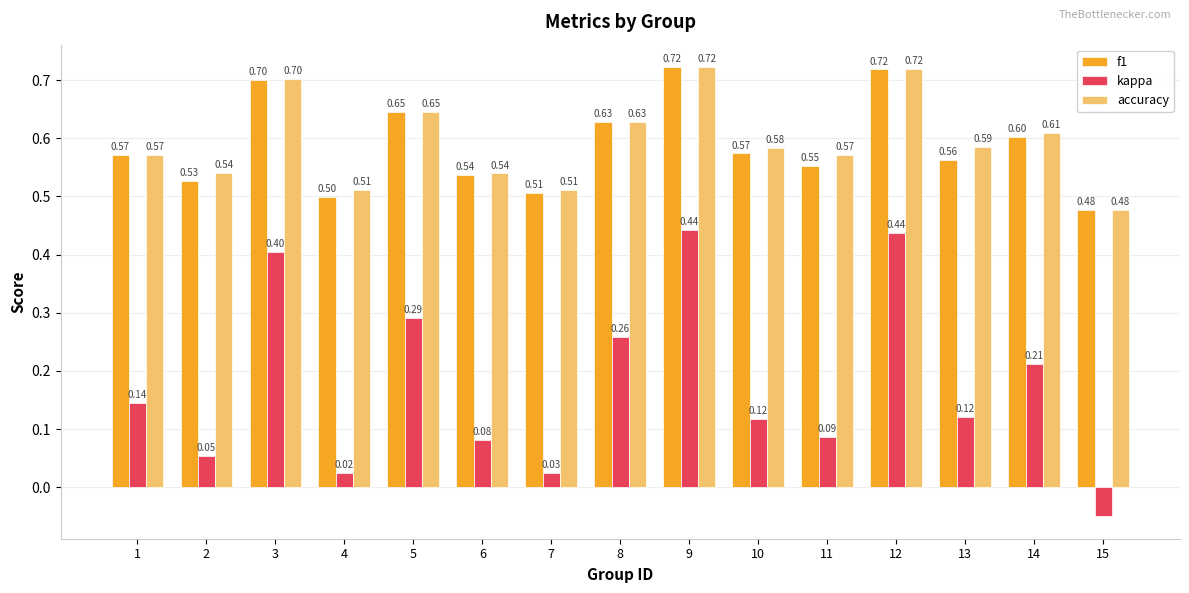

What is the difference between the maximum and minimum values in the kappa series?

0.5